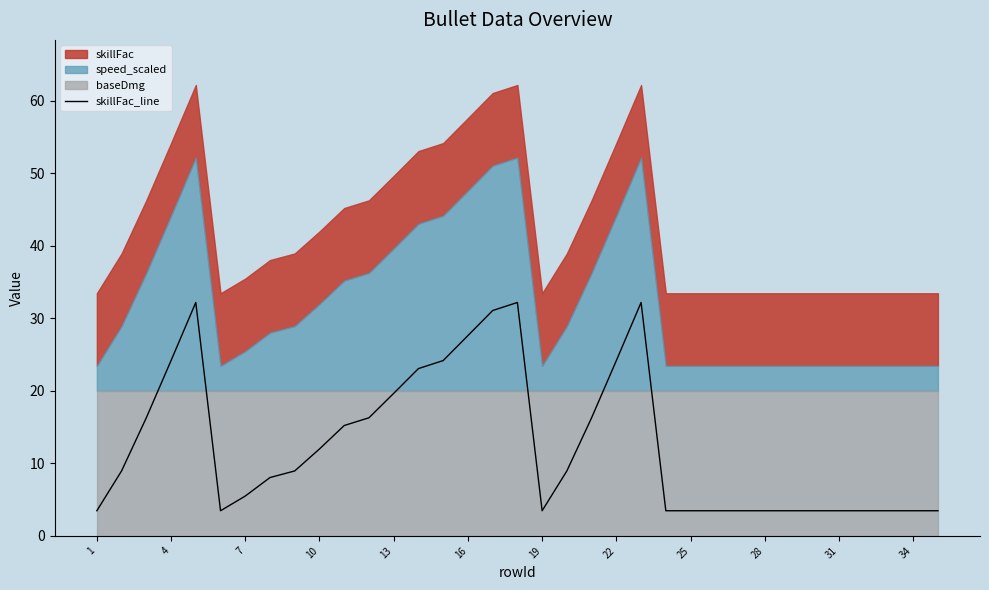

What is the difference between the second highest and second lowest values?

28.7